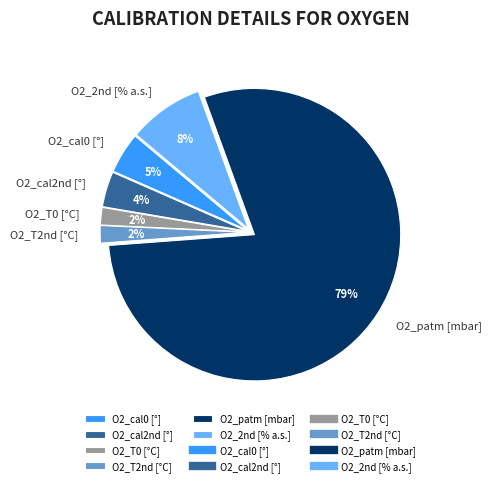

Is it true that O2_cal2nd is 4% of the pie?

True